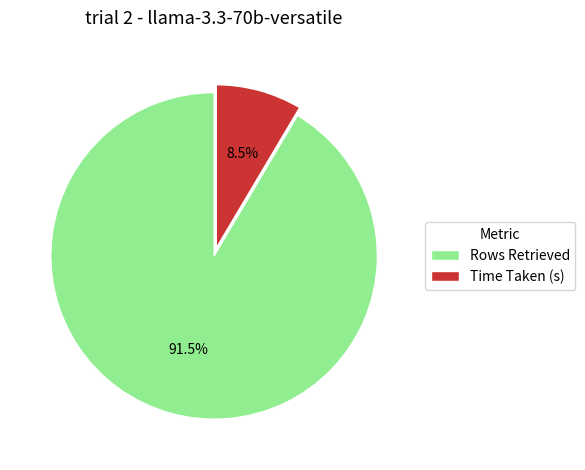

Which slice is the largest?

Rows Retrieved